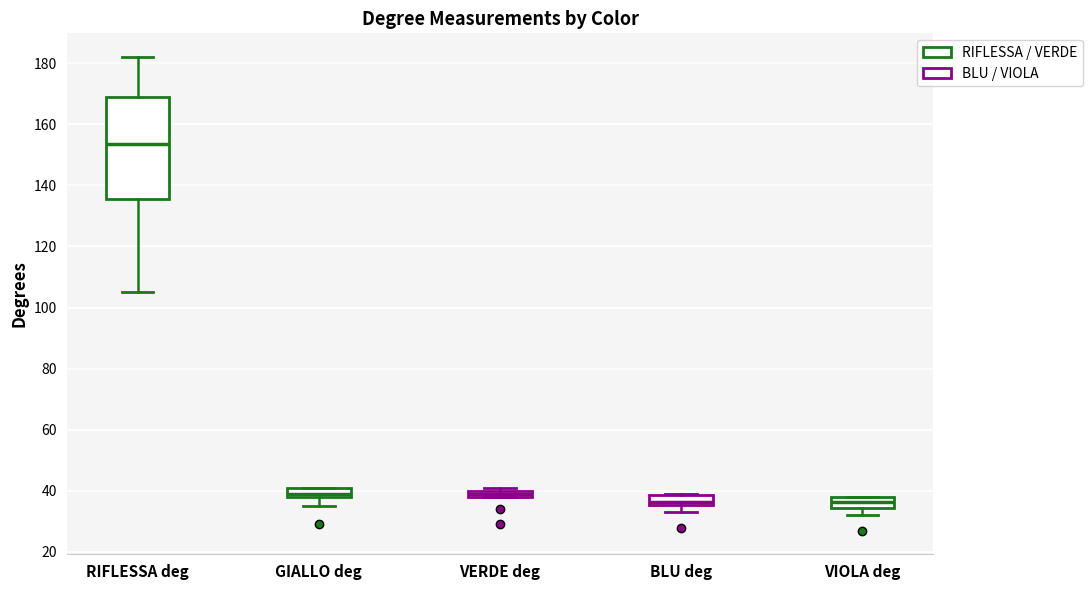

Comparing the boxes themselves (not the whiskers), which one is the tallest?

RIFLESSA deg